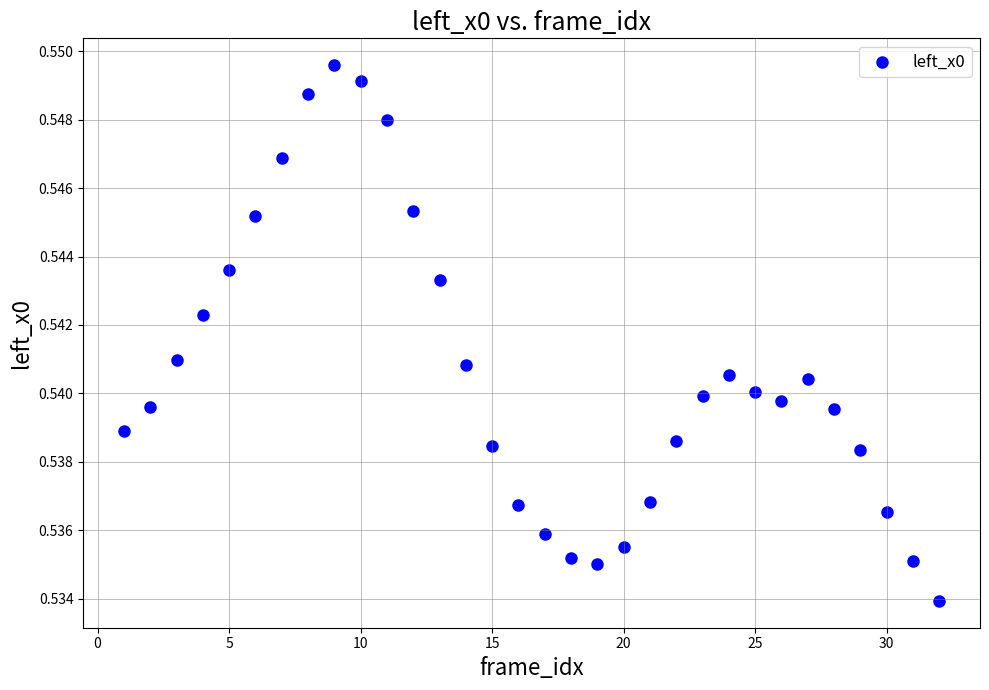

What is the range of X values (max minus min)?

31.0